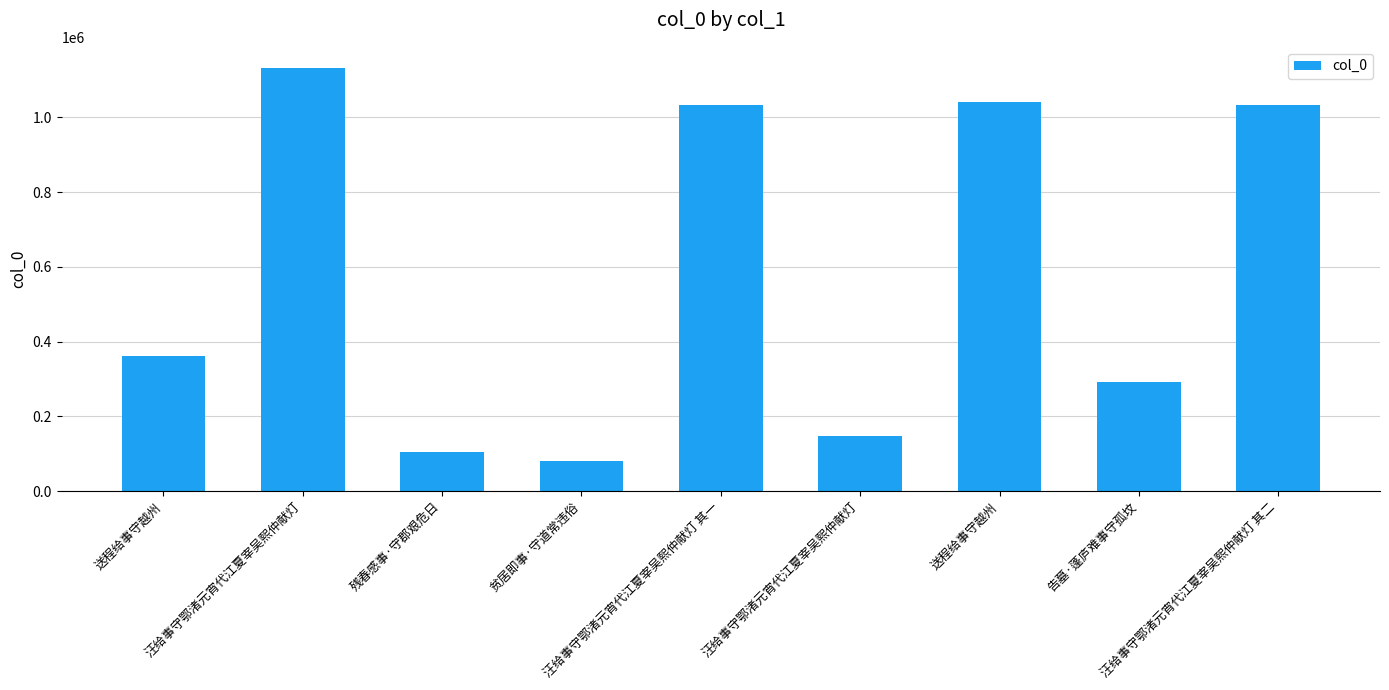

What is the change in value from 残春感事·守郡艰危日 to 贫居即事·守道常违俗?

-25605